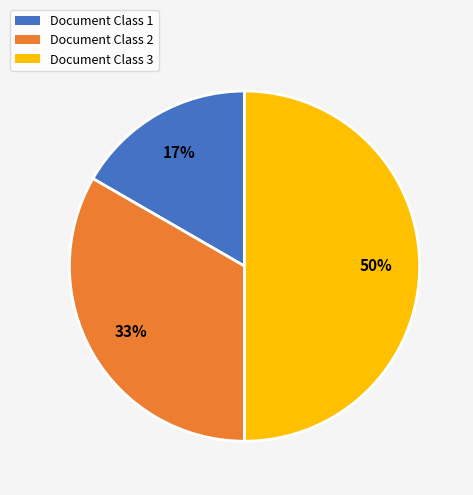

True or false: Document Class 3 accounts for 50% of the total.

True